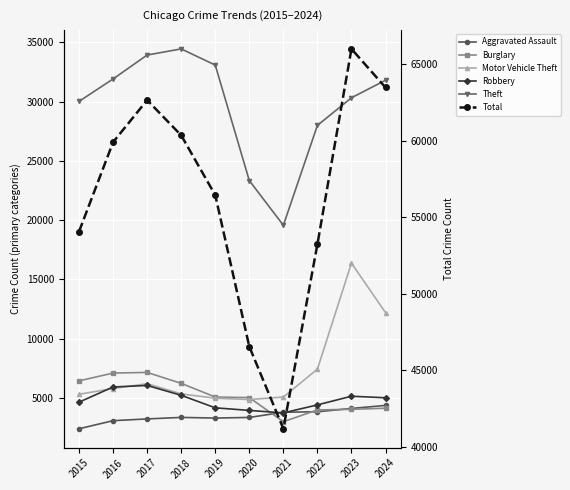

Reading left to right, list all the values displayed in this chart.

Aggravated Assault: 2403	3083	3232	3359	3304	3357	3795	3836	4114	4371
Burglary: 6442	7100	7155	6232	5079	5032	2996	3990	4042	4135
Motor Vehicle Theft: 5311	5796	6200	5342	4980	4868	5078	7432	16372	12198
Robbery: 4646	5926	6055	5224	4168	3950	3740	4415	5147	5016
Theft: 30018	31909	33928	34443	33080	23338	19565	27992	30322	31801
Total: 54063	59902	62650	60348	56441	46546	41178	53229	65995	63474